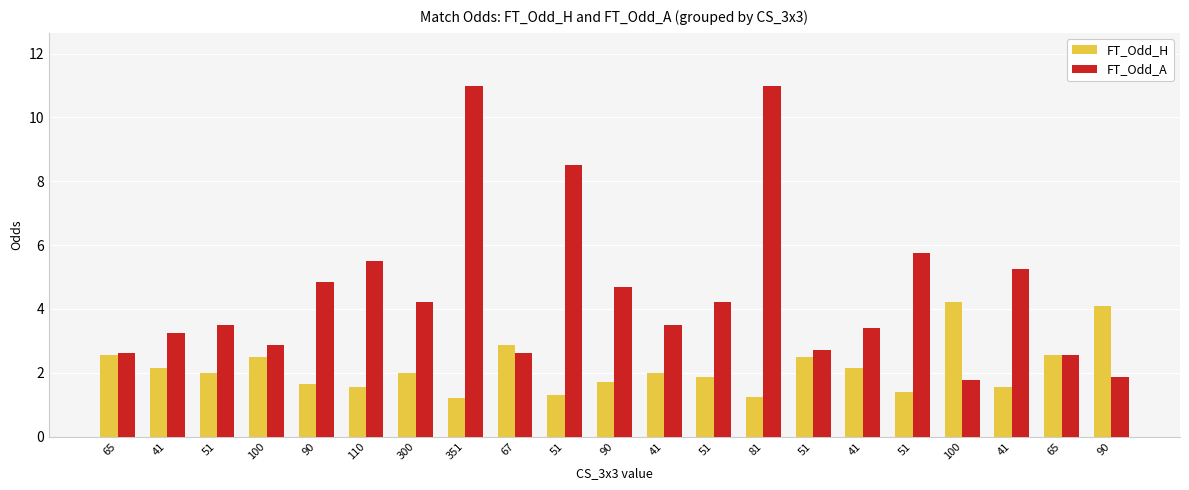

The value of FT_Odd_H at 351 is 1.2. True or false?

True